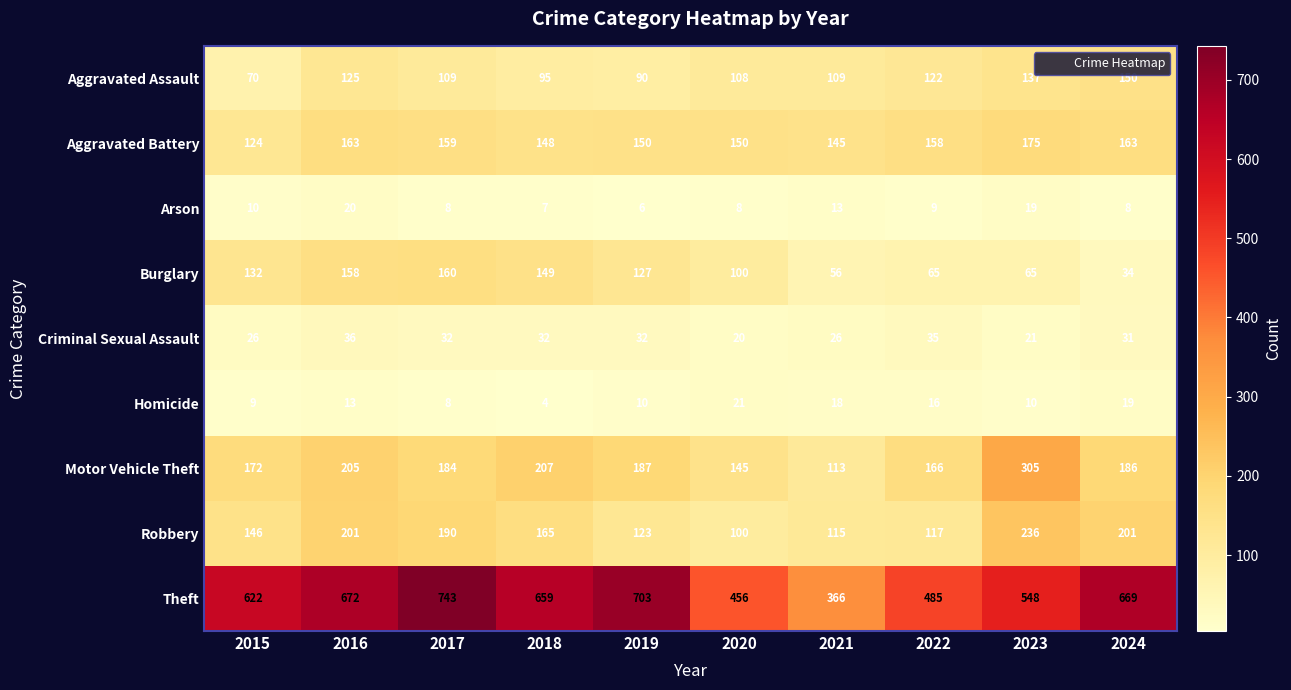

Is it true that Motor Vehicle Theft equals 287 at 2017?

False